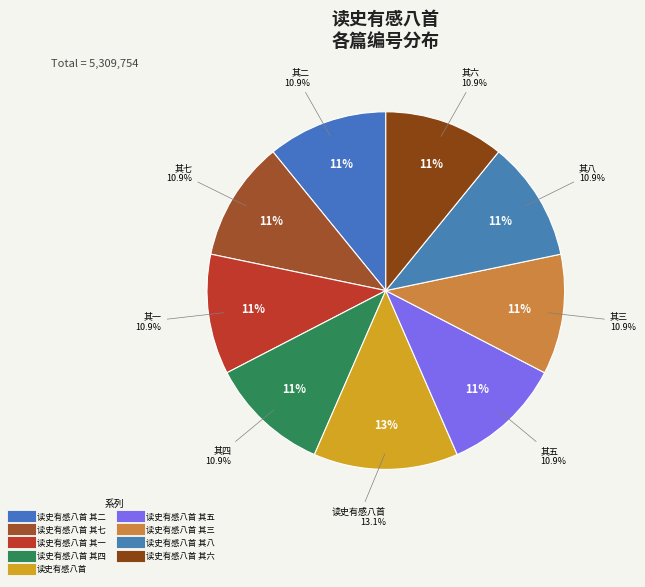

Does any single category account for the majority?

No